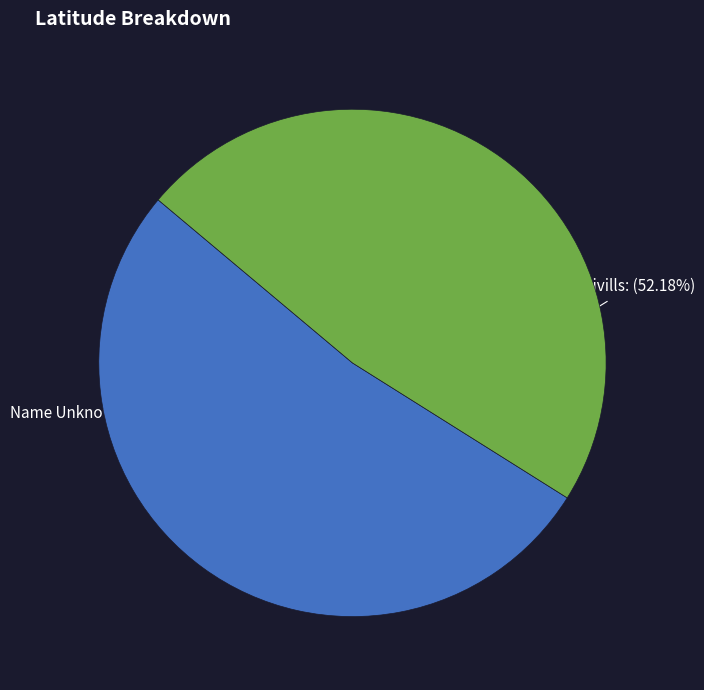

What percentage is the V. Sivills slice, to the nearest percent?

52%